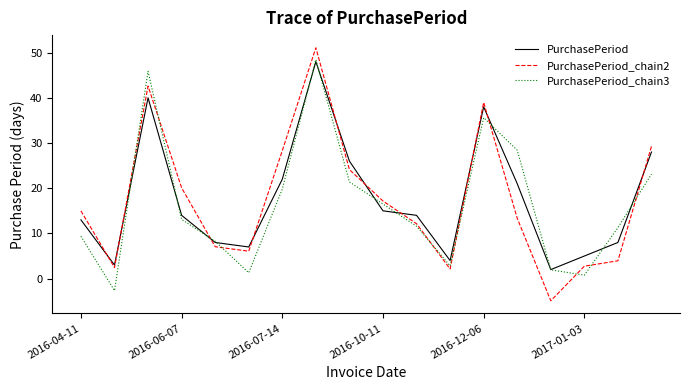

After their last crossing, which series has the higher values: PurchasePeriod_chain3 or PurchasePeriod?

PurchasePeriod